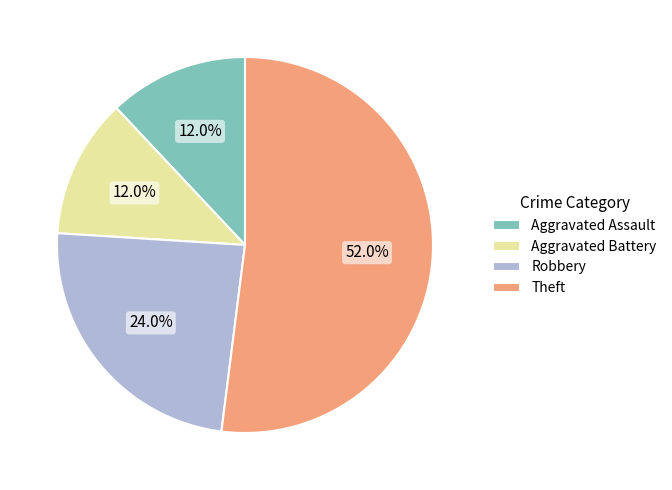

Do Aggravated Battery and Aggravated Assault together represent more than half of the pie?

No